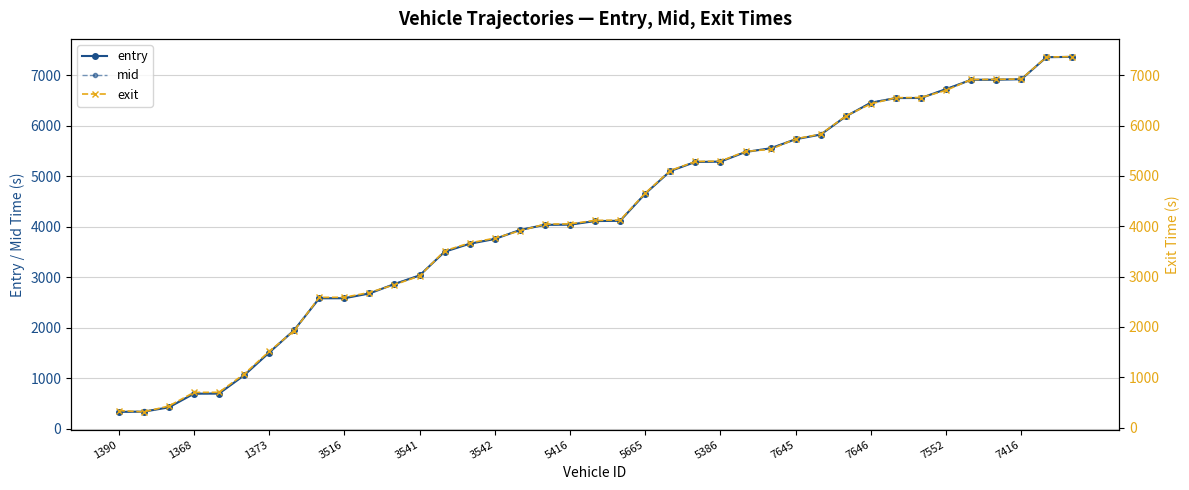

At which category is the sum across all series the highest?

38